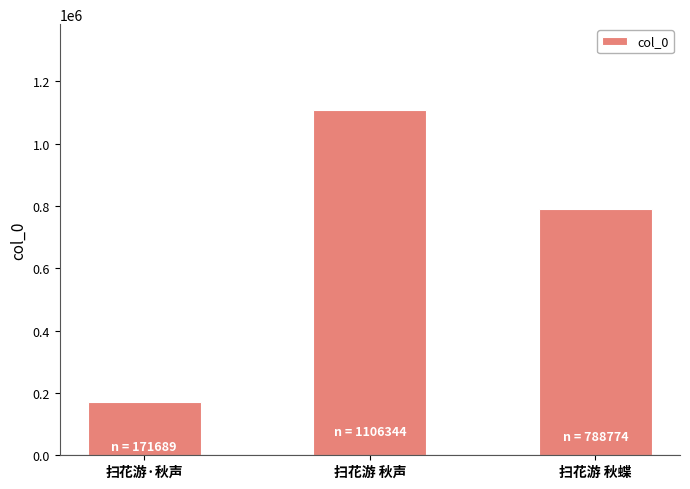

Are the bars horizontal?

No